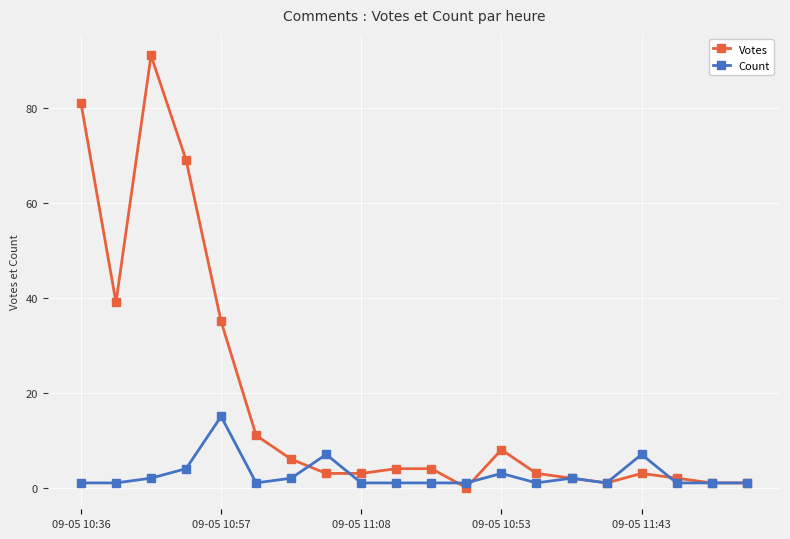

Rank the series by their average value, from lowest to highest.

Count, Votes